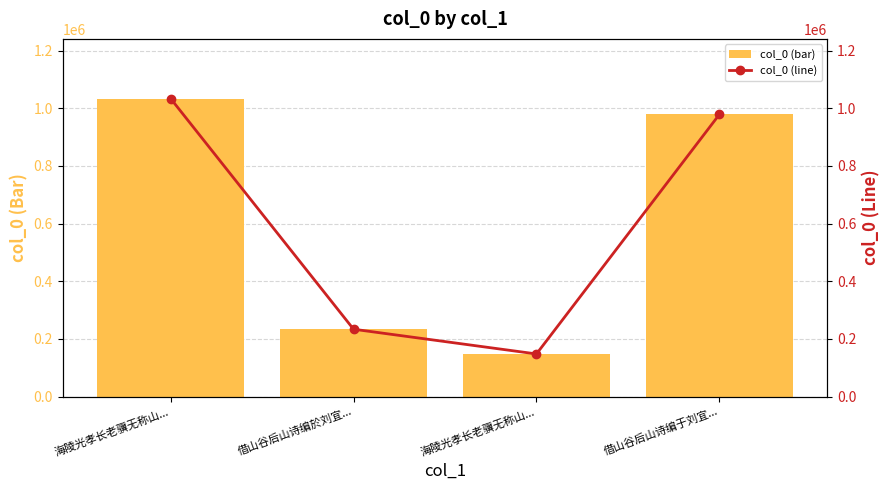

What are all the series names shown in the legend?

col_0 (bar), col_0 (line)